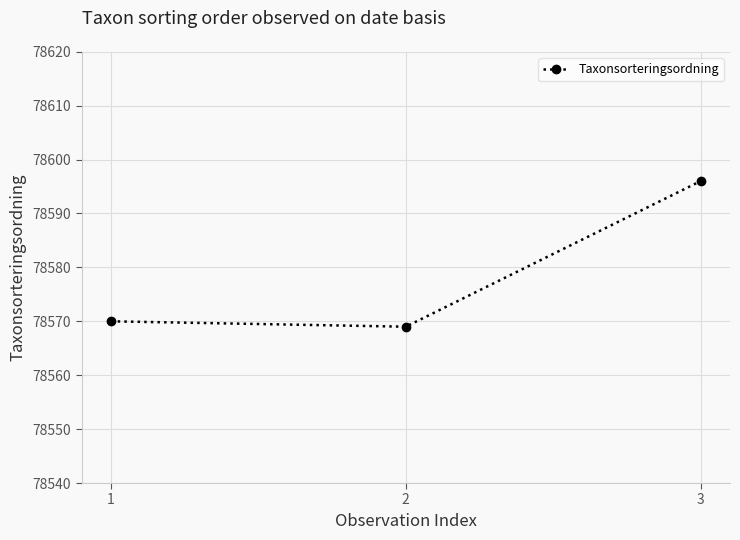

List the labels in order of value, largest first.

3, 1, 2